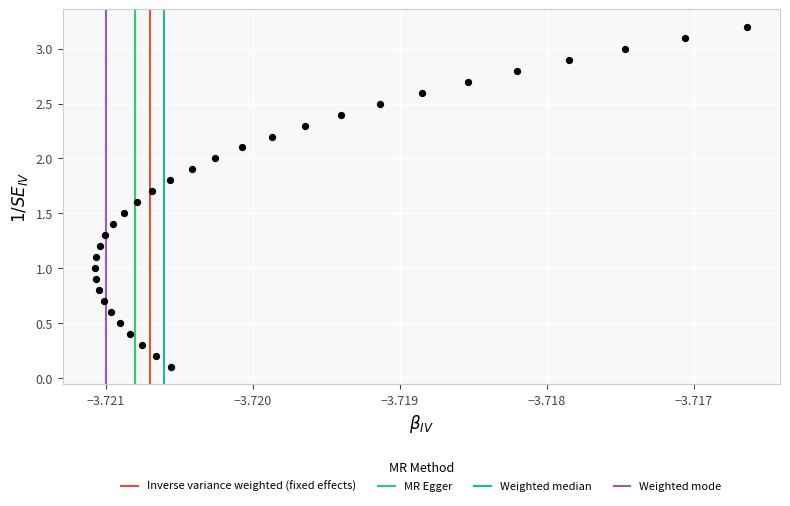

What is the range of Y values (max minus min)?

3.1